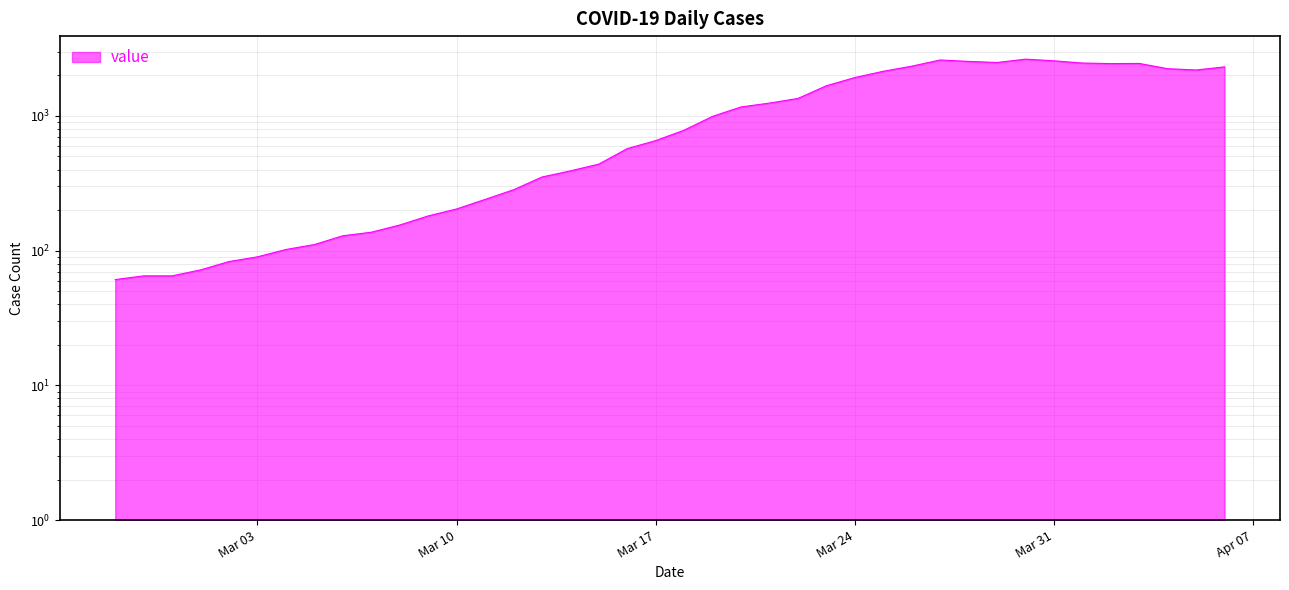

Reading left to right, list all the values displayed in this chart.

61	65	65	72	83	90	102	111	129	137	155	181	204	240	283	352	391	439	572	656	784	993	1166	1246	1348	1675	1927	2145	2341	2602	2540	2493	2639	2566	2470	2447	2453	2242	2193	2313